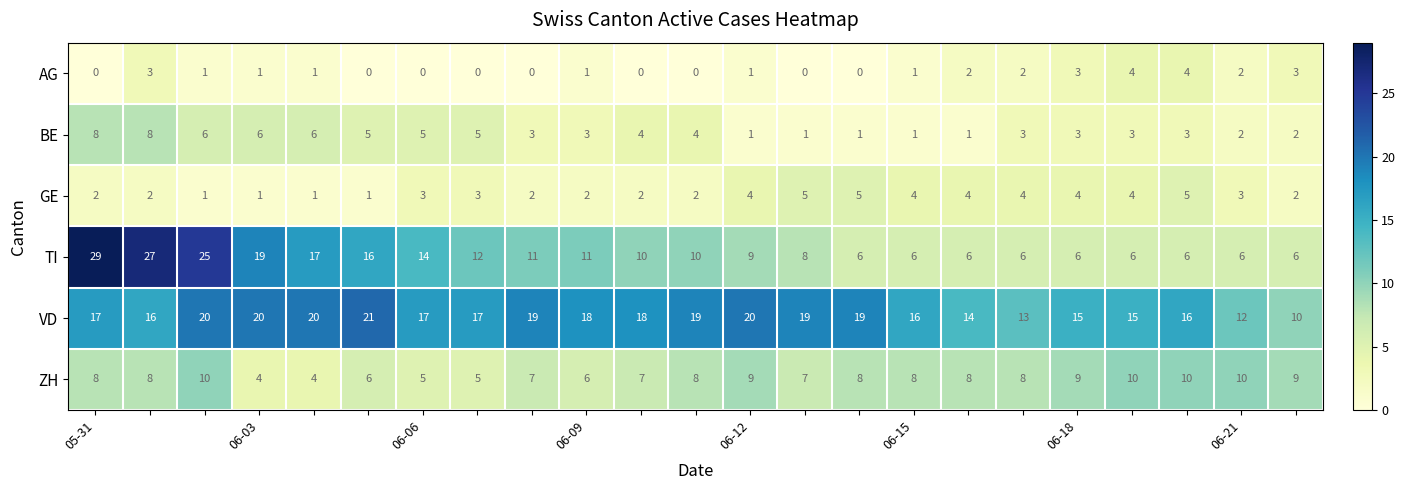

At how many categories does at least one series exceed 0?

23